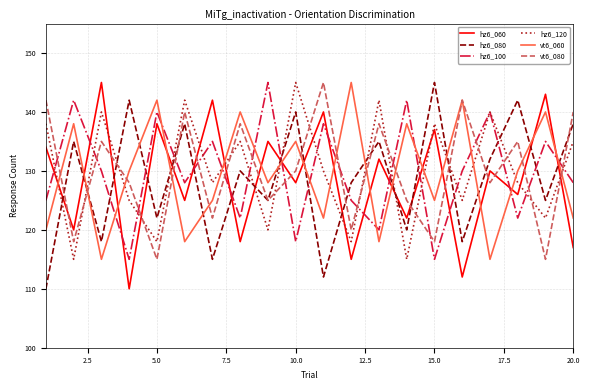

What is the greatest value displayed?

145